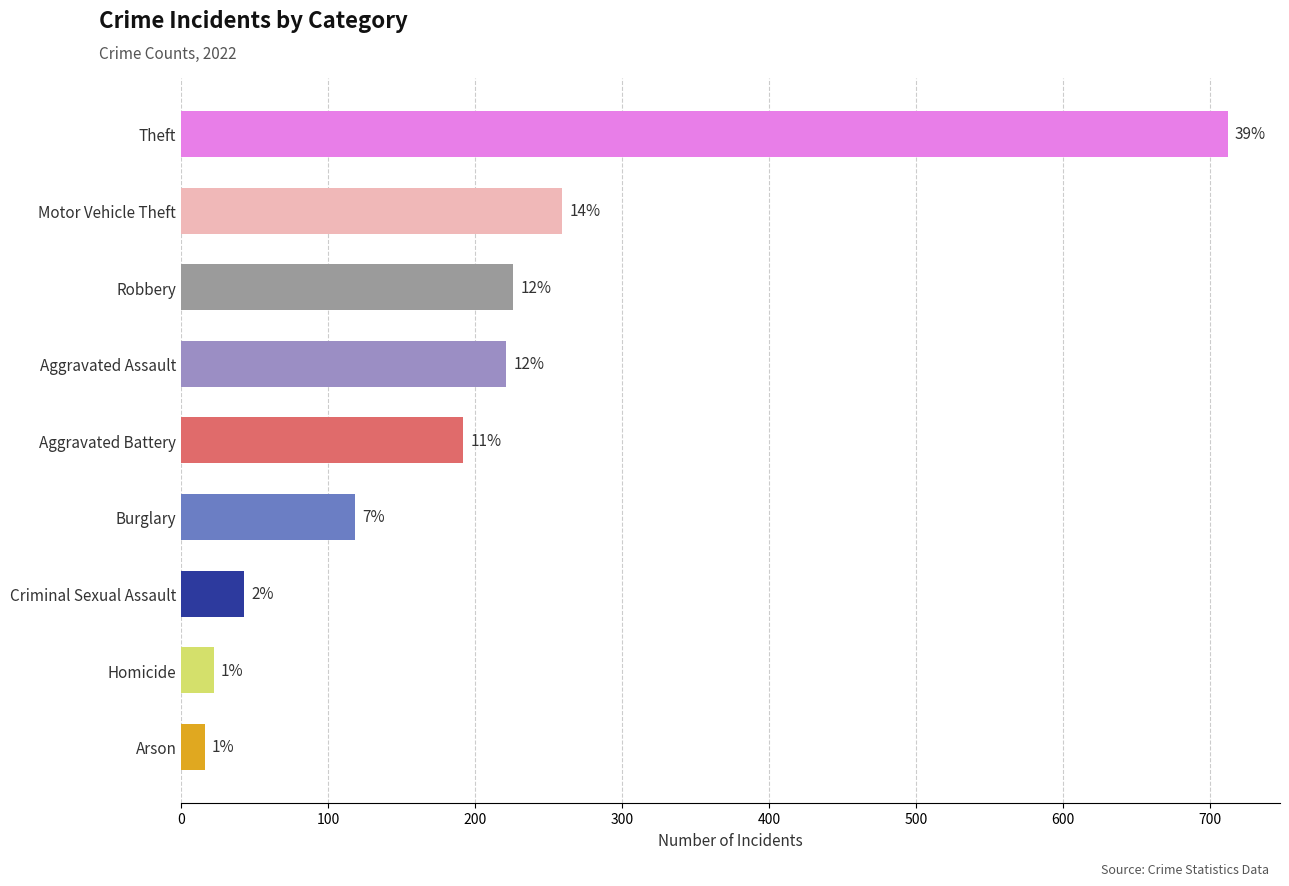

Are the bars horizontal?

Yes